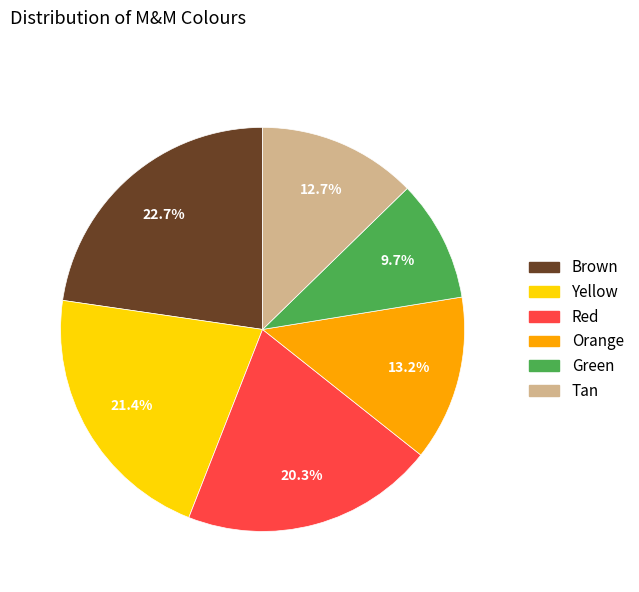

Which category has the biggest portion of the pie?

Brown